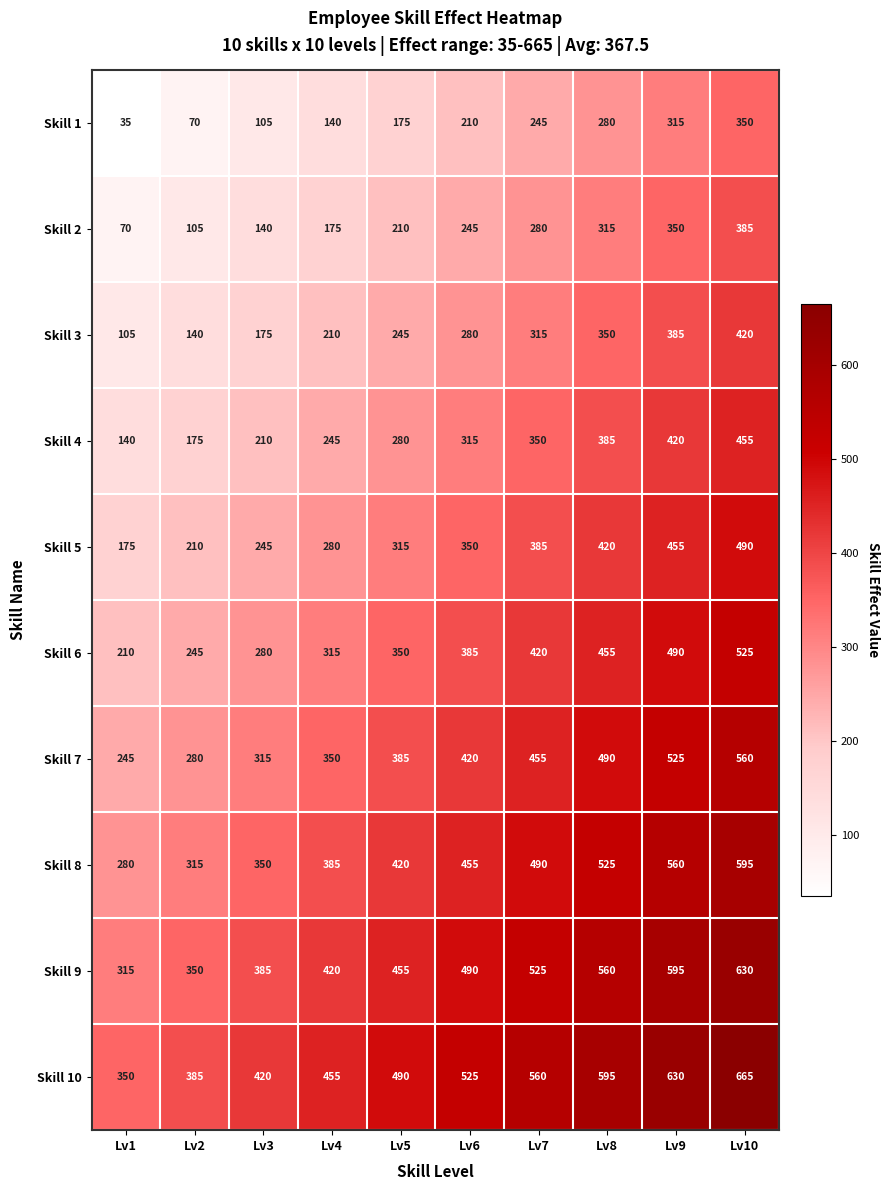

What is the difference between the highest and lowest values at Lv7?

315